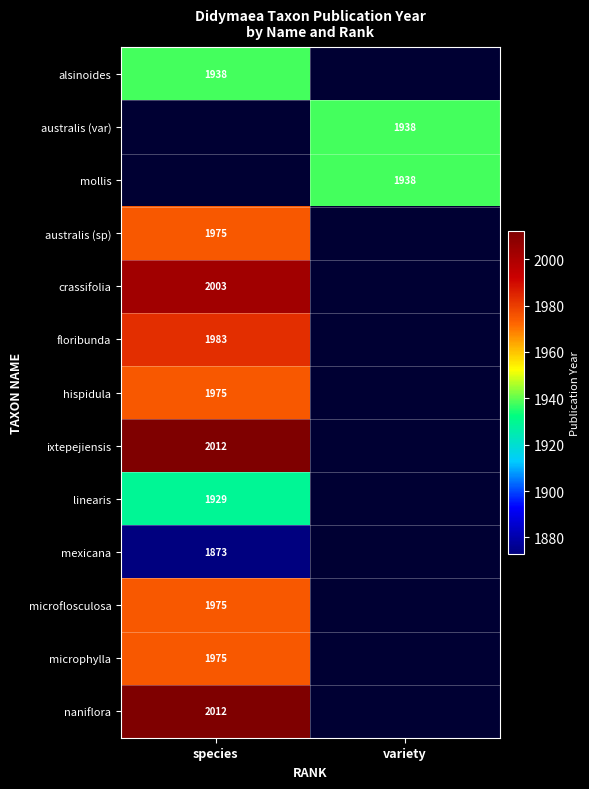

The value of floribunda at species is 3078. True or false?

False